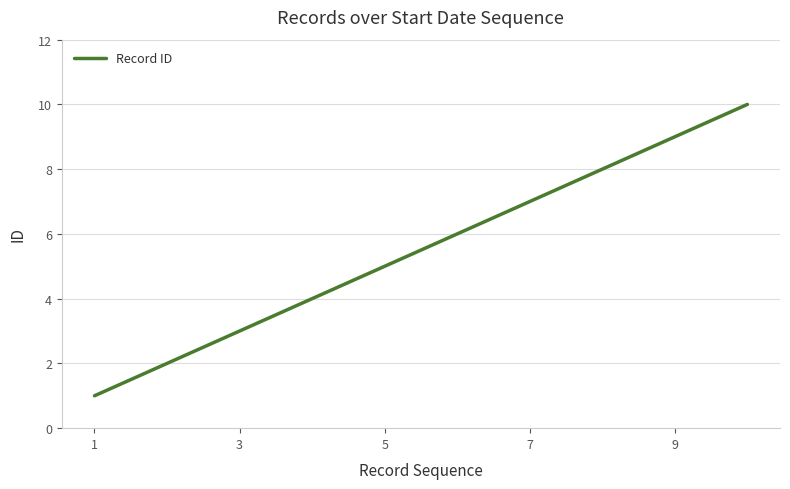

What is the sum of all values?

55